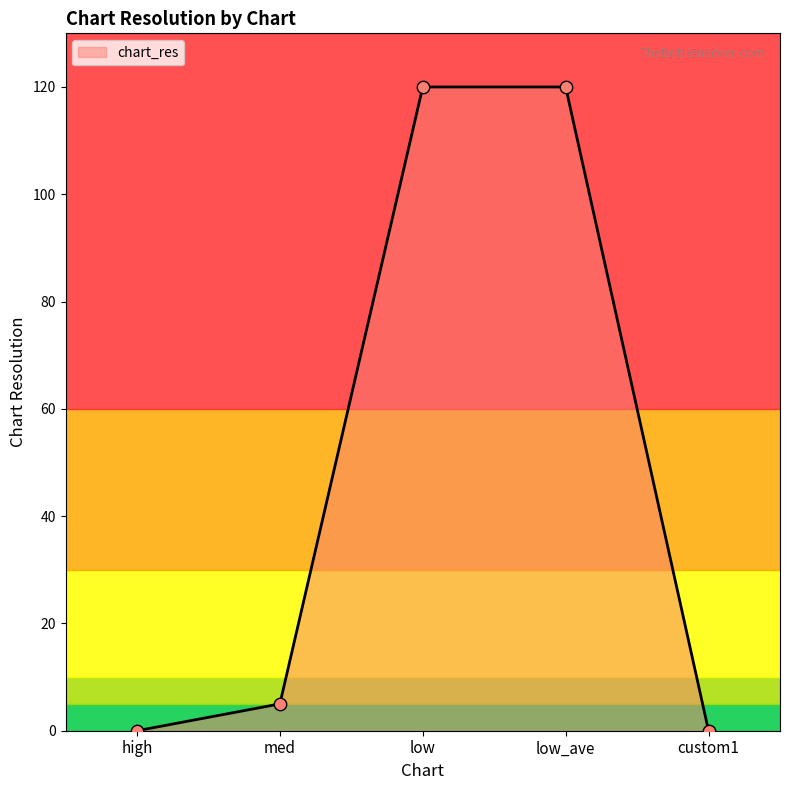

Which has a higher value, med or low_ave?

low_ave